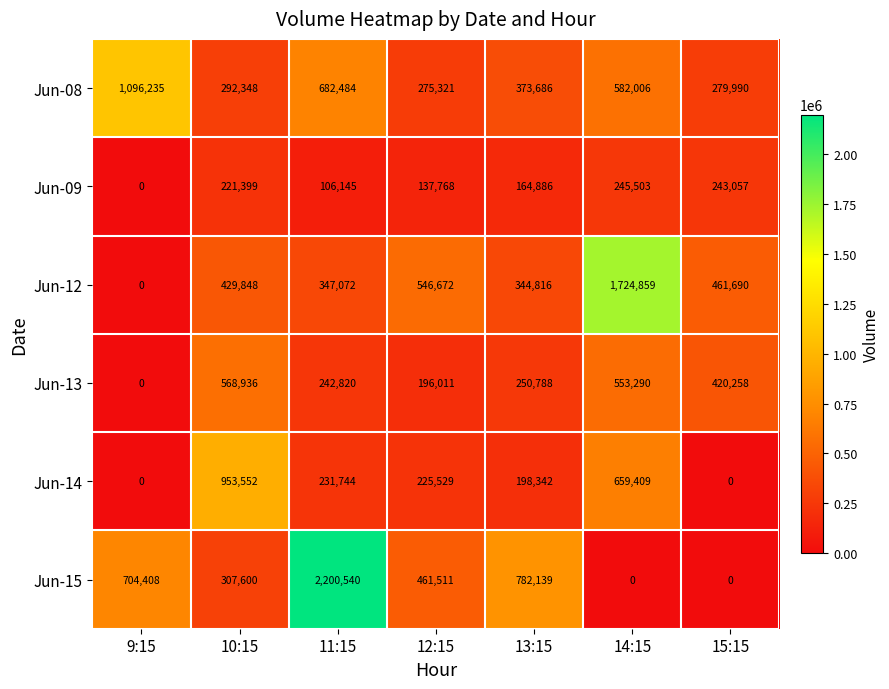

Which label corresponds to the largest value in the chart?

11:15